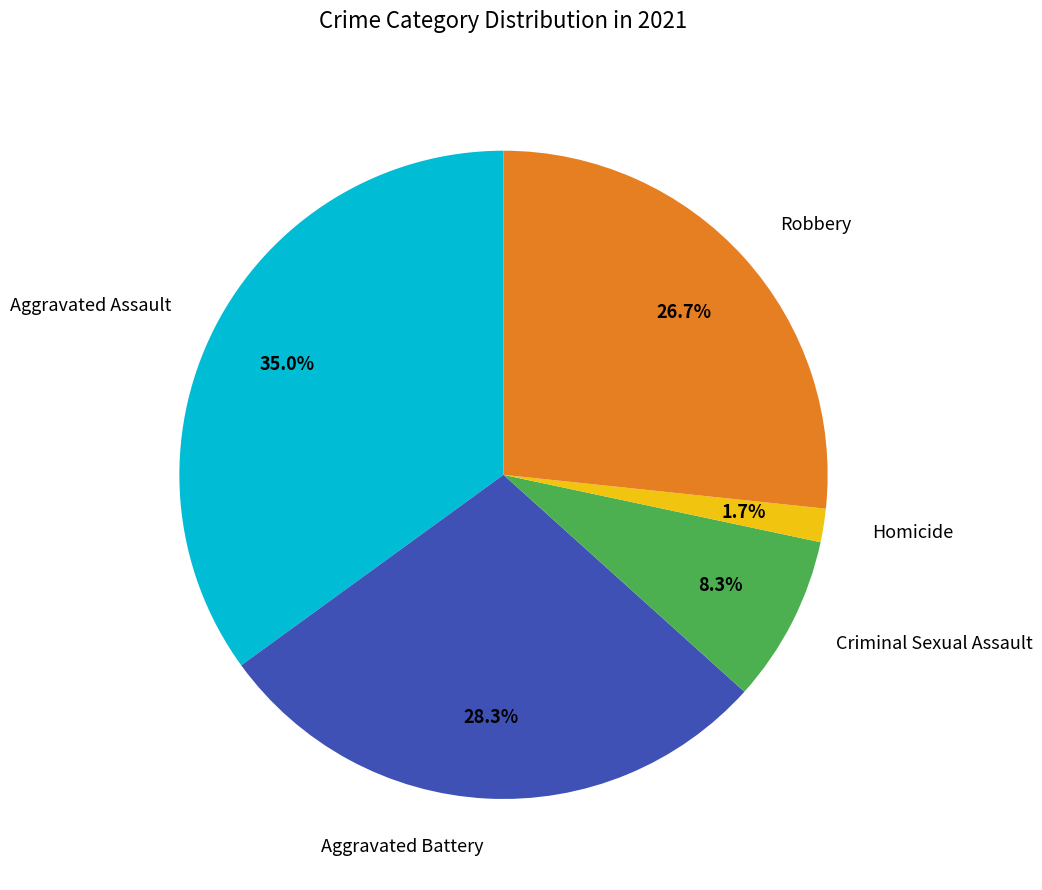

What is the smallest slice in the pie chart?

Homicide